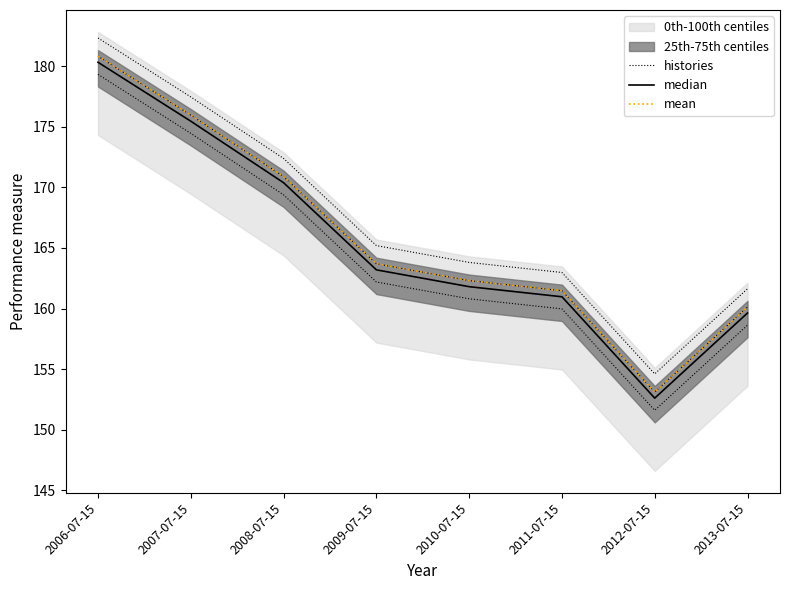

How many values in the mean series are below 163?

4